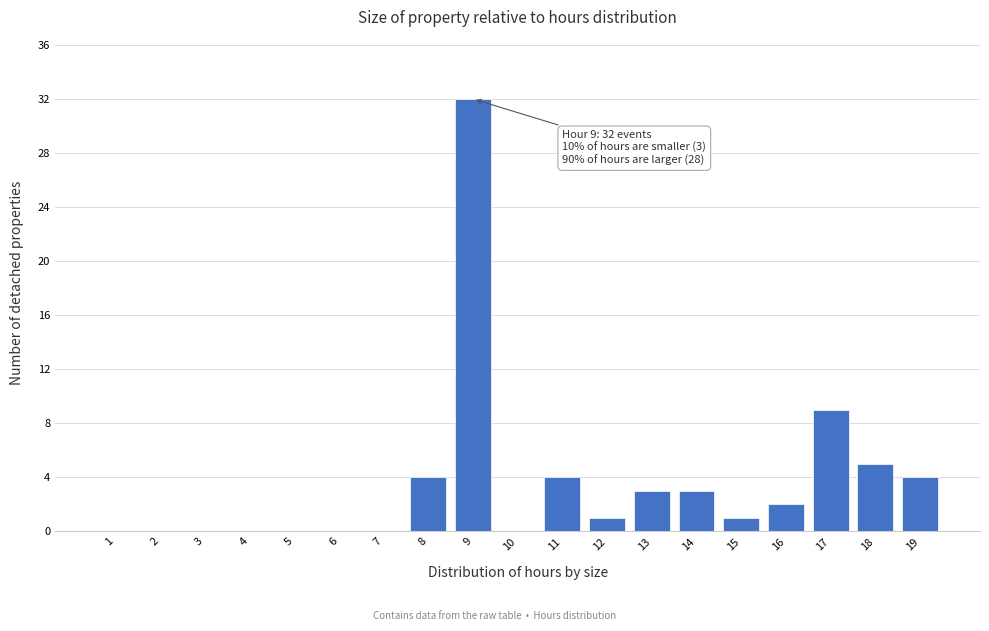

Reading right to left, list all the values displayed in this chart.

19=4	18=5	17=9	16=2	15=1	14=3	13=3	12=1	11=4	10=0	9=32	8=4	7=0	6=0	5=0	4=0	3=0	2=0	1=0